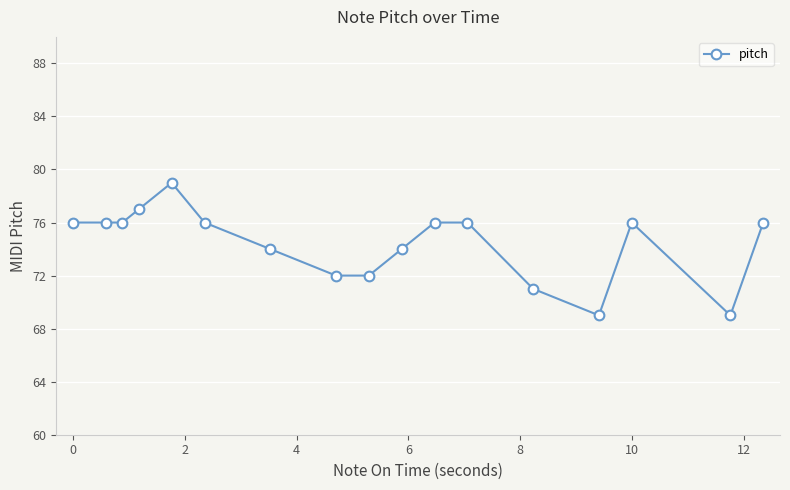

Count the number of categories in the chart.

17